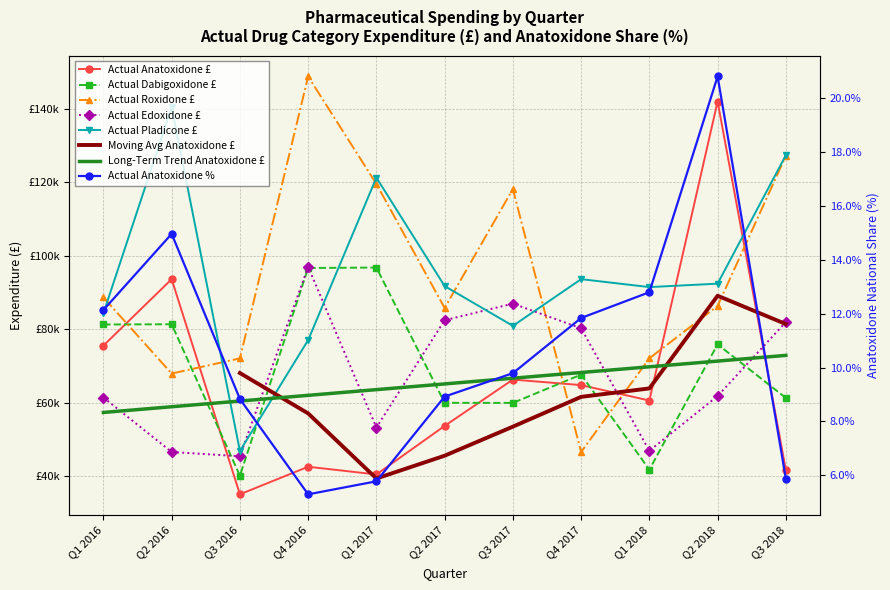

True or false: Actual Dabigoxidone £ has a value of 41817.0 at Q1 2018.

True